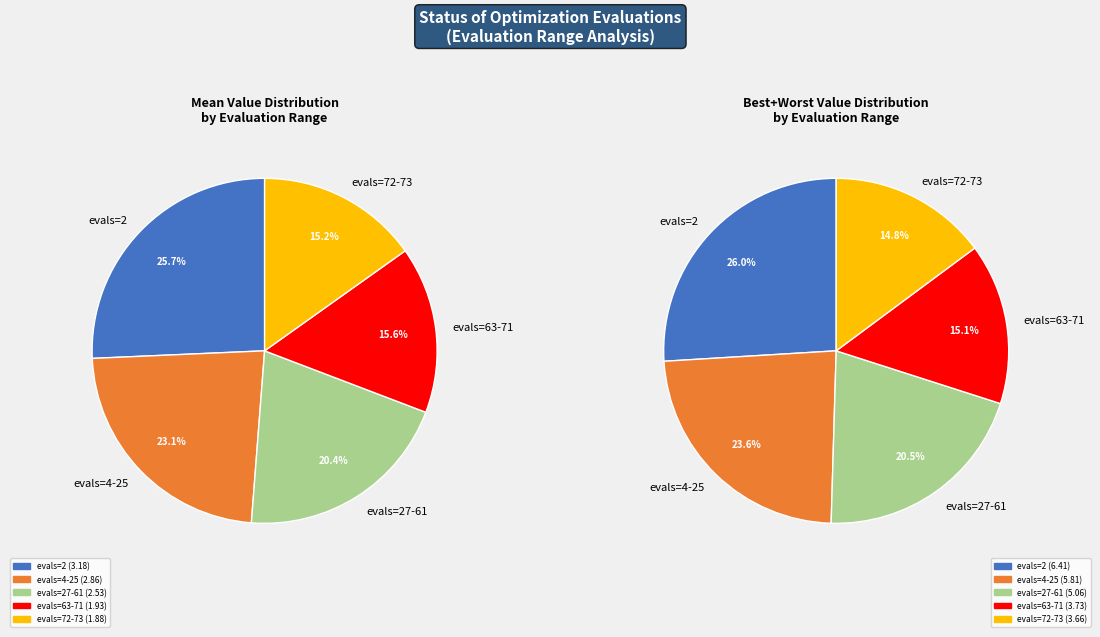

Is there a majority slice in this chart?

No